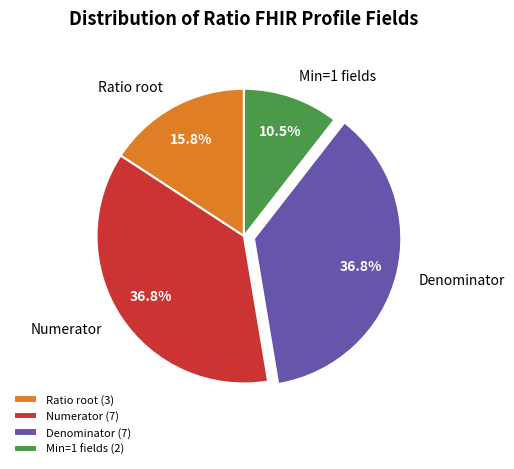

Combined, do Min=1 fields and Numerator account for over 50%?

No